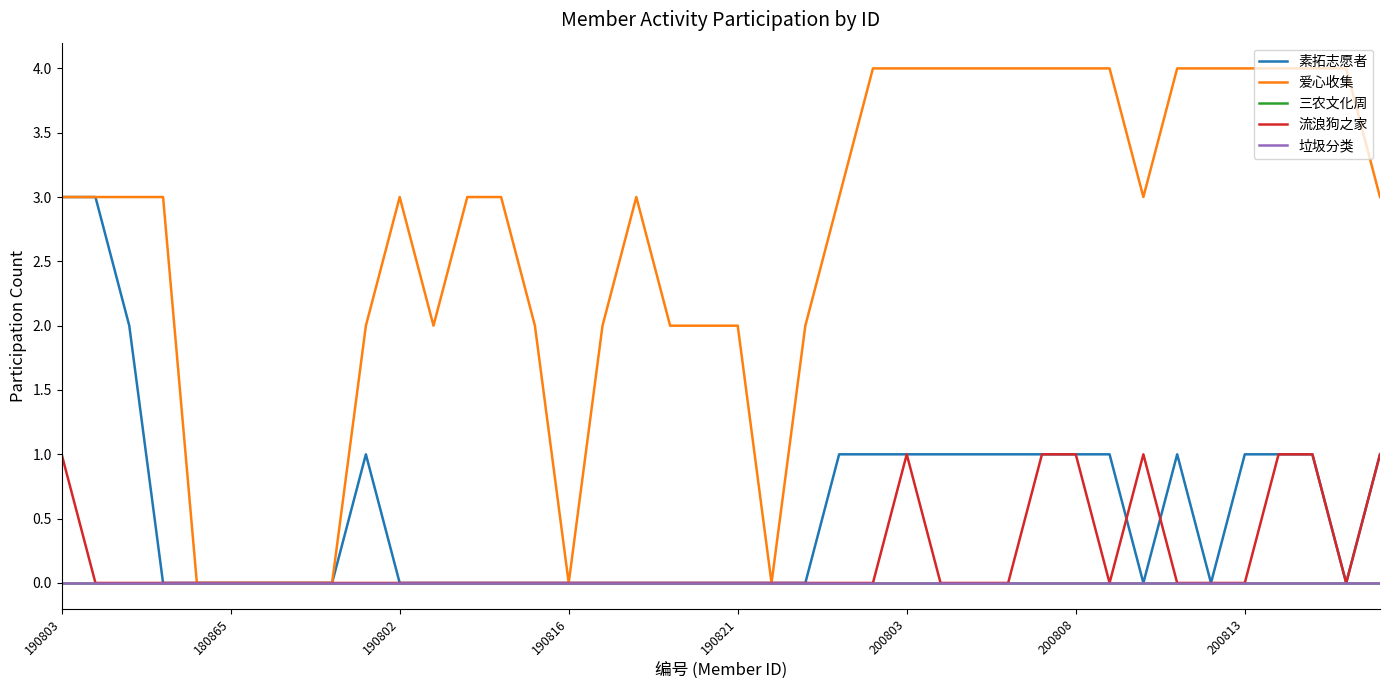

Which series has the widest spread of values?

爱心收集